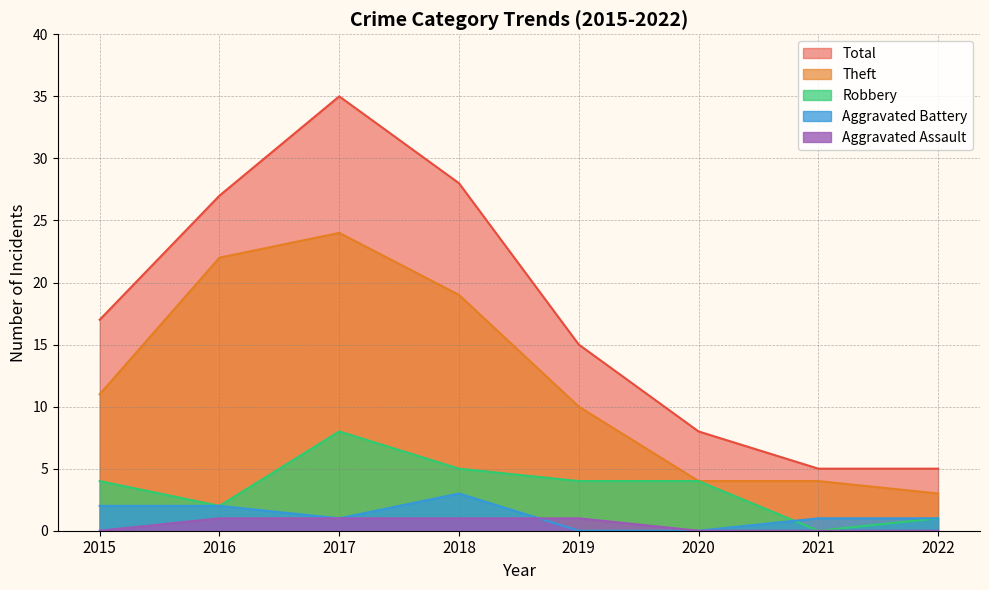

The value of Theft at 2017 is 24. True or false?

True